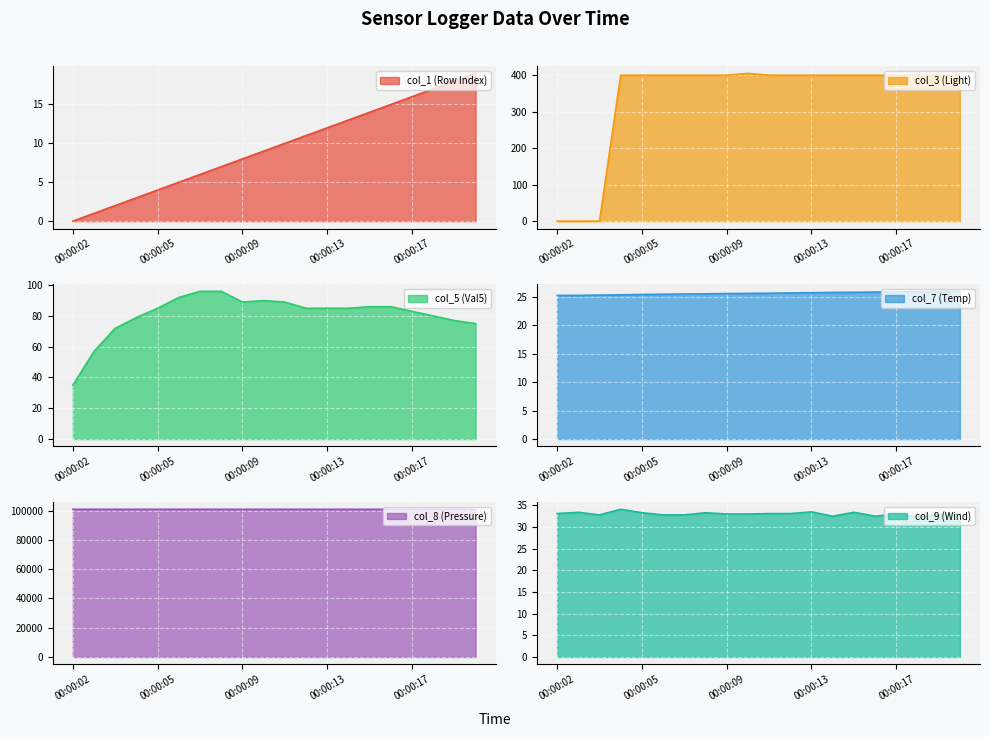

Which category has the highest value across all series?

00:00:18